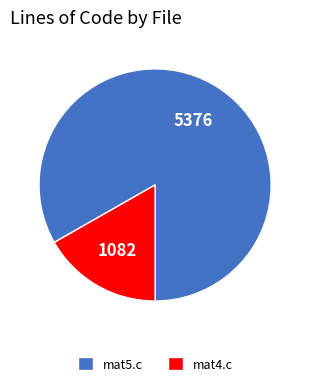

True or false: mat5.c accounts for 94% of the total.

False